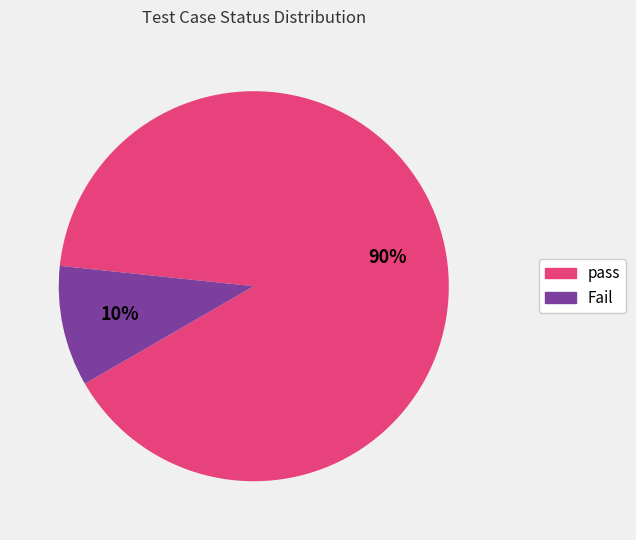

What is the ratio of the value at pass to the value at Fail?

9.0